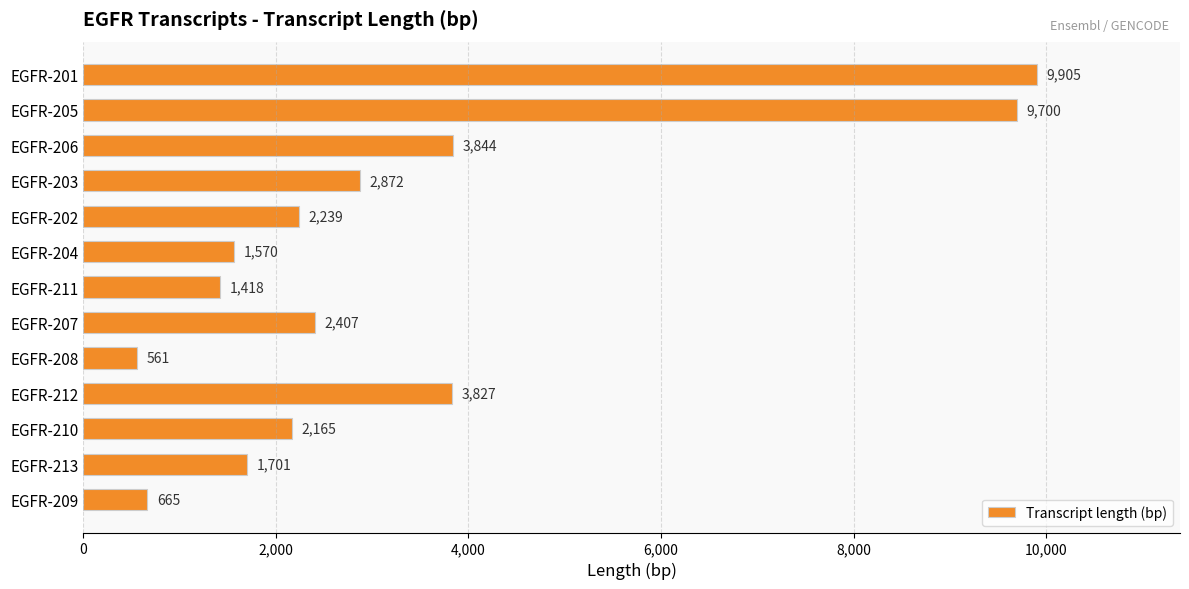

How many series are shown in this chart?

1